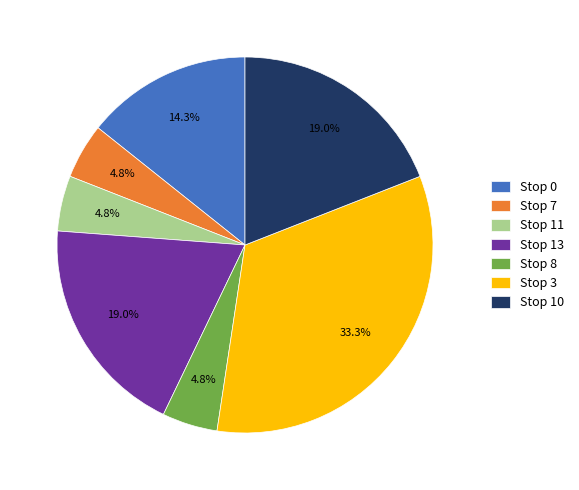

Is there a majority slice in this chart?

No